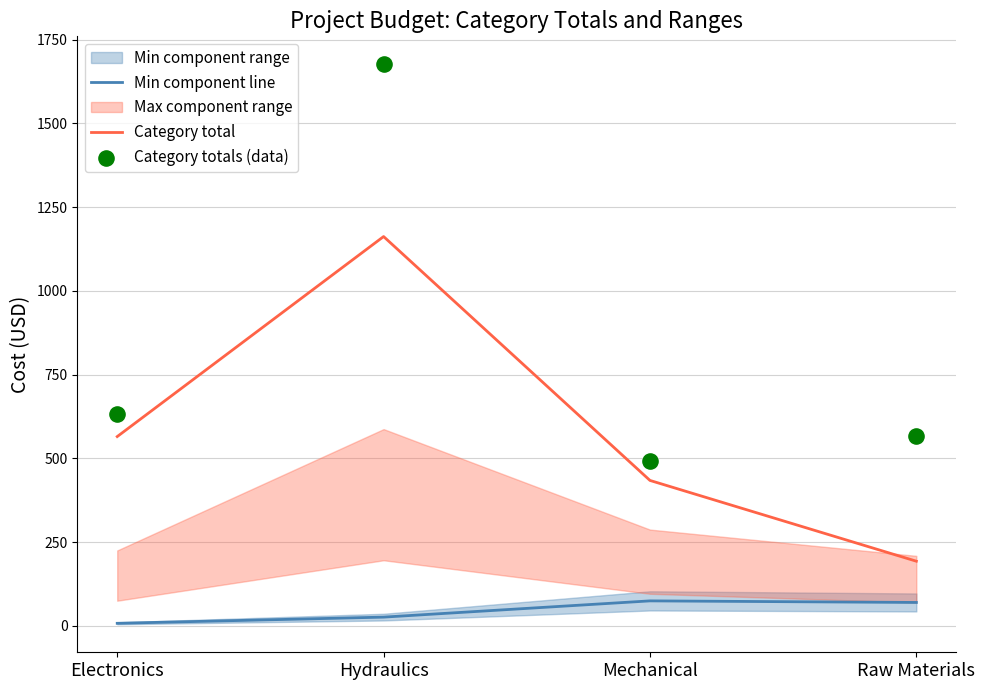

Which series reaches the maximum Y coordinate?

Category totals (data)